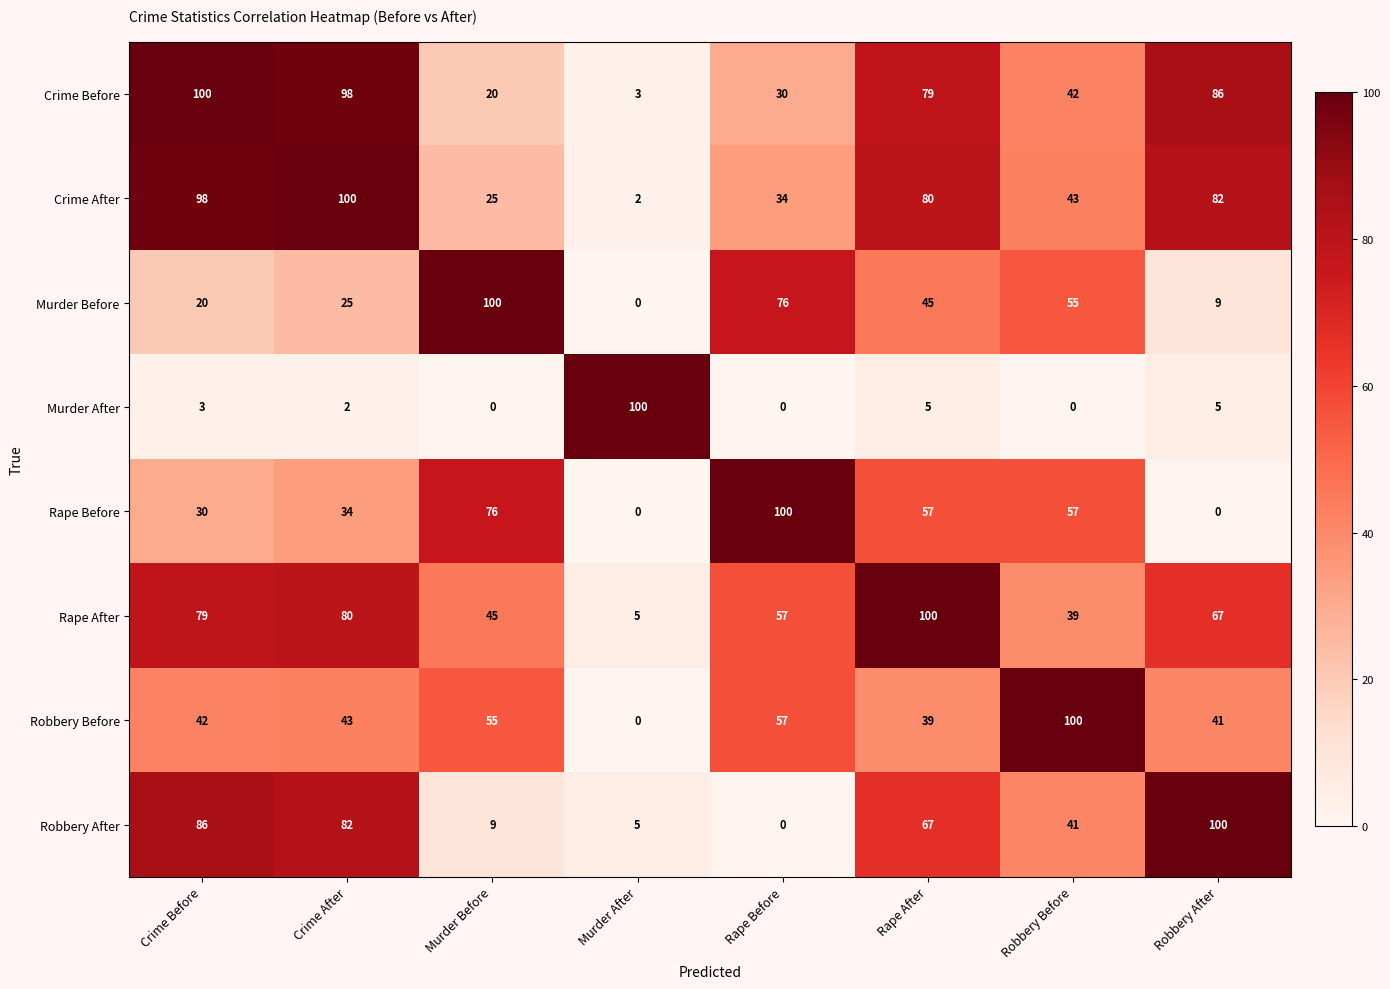

What is the maximum value shown in the chart?

100